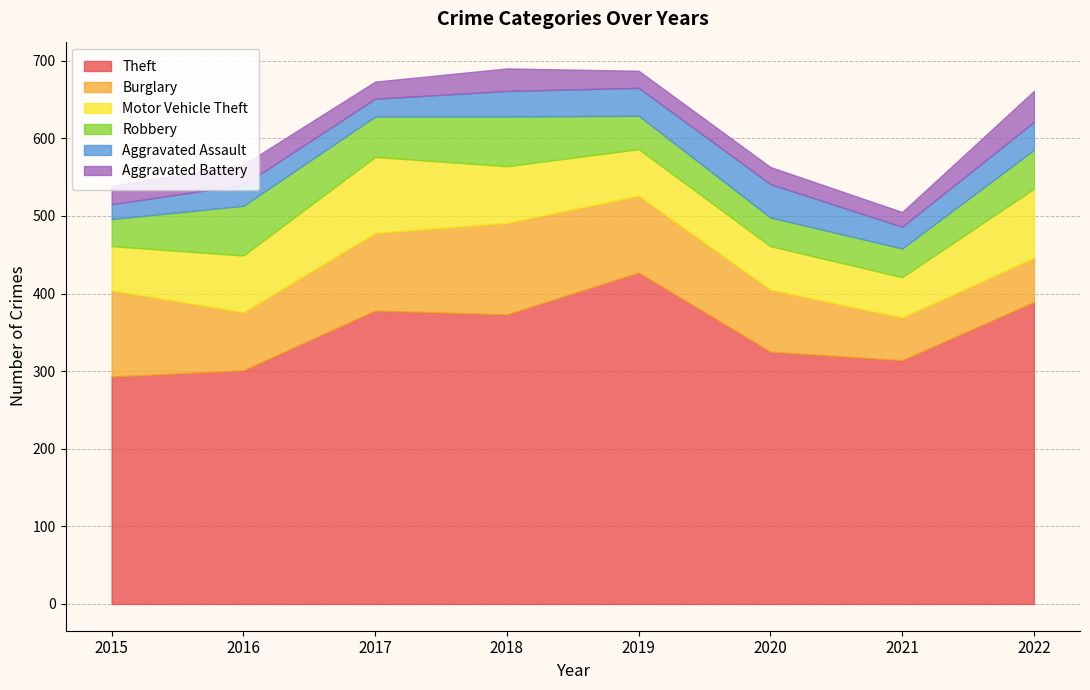

In Robbery, how many points are lower than both neighbors (excluding endpoints)?

1